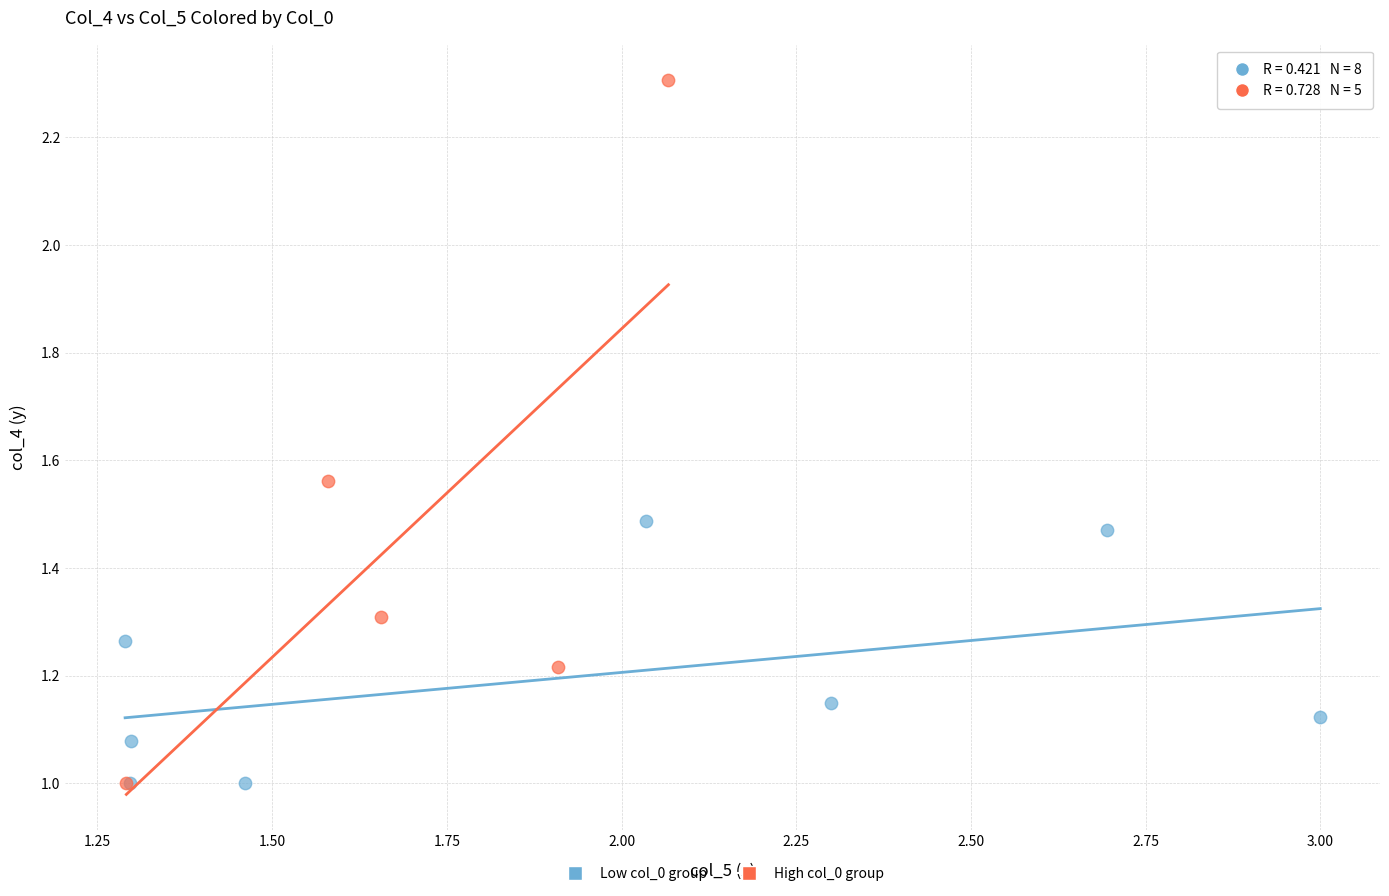

Which series has the largest Y range (max minus min)?

High col_0 group